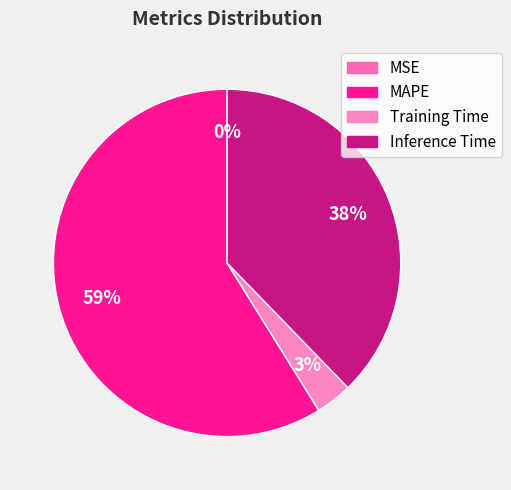

What is the majority slice?

MAPE